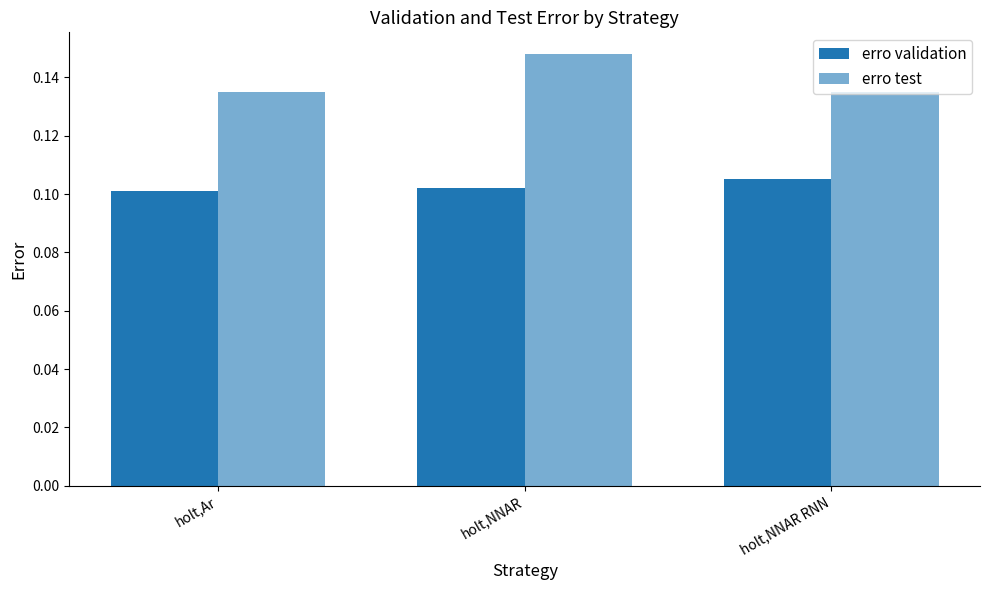

Which category has the highest value across all series?

holt,NNAR